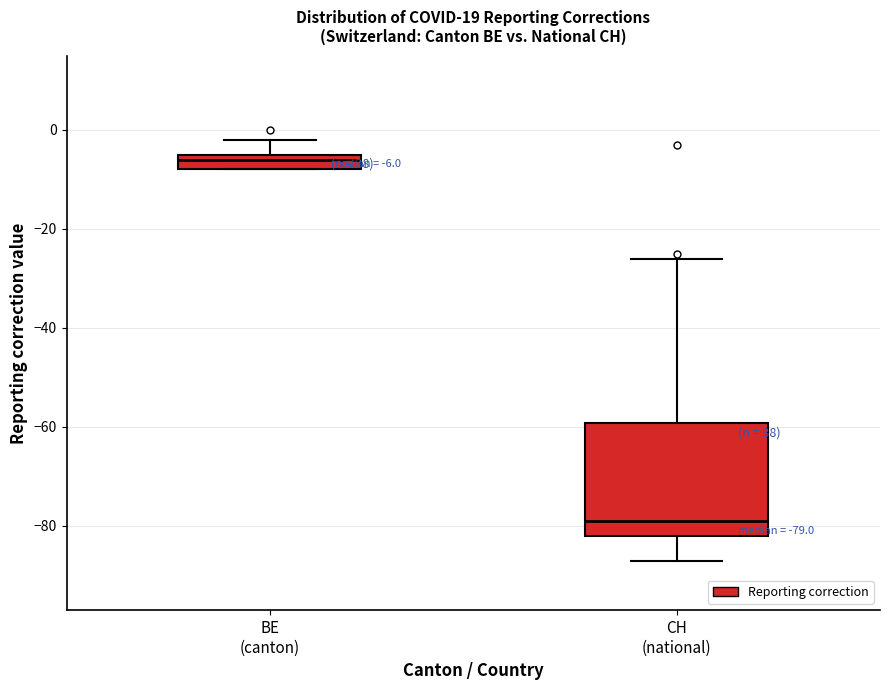

Which box's median line is the highest?

BE (canton)